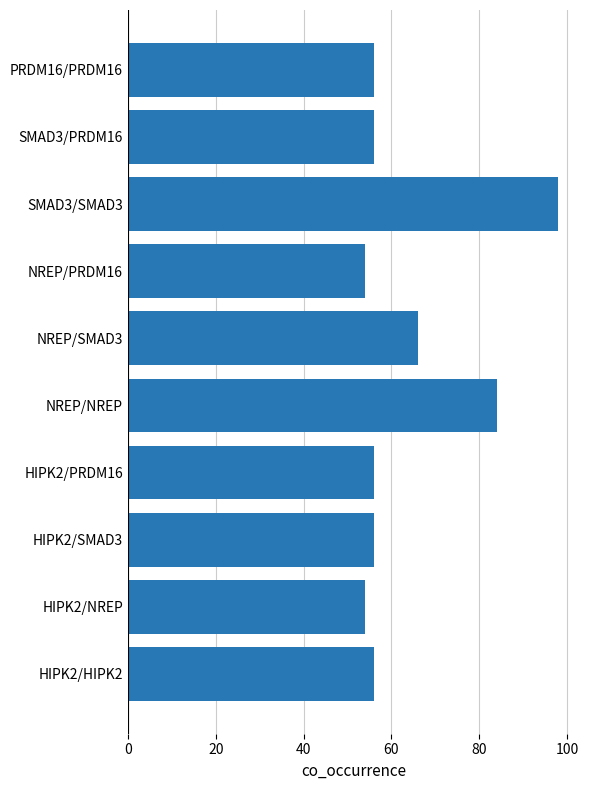

Count the number of data series in this chart.

1